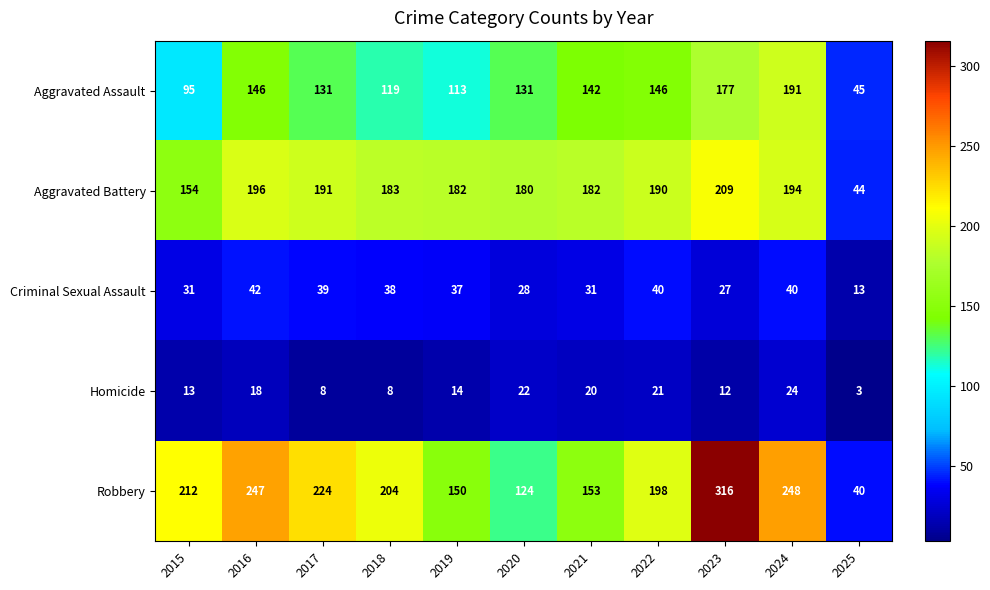

Rank the series by their maximum value, from lowest to highest.

Homicide, Criminal Sexual Assault, Aggravated Assault, Aggravated Battery, Robbery